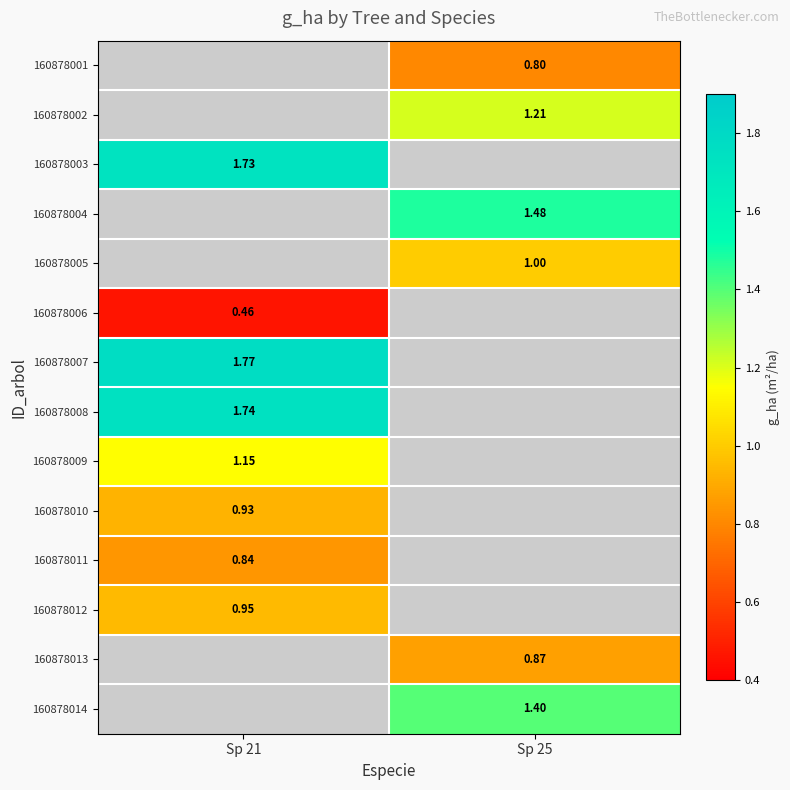

Is the value of 160878005 at Sp 25 greater than the value of 160878001 at Sp 25?

Yes